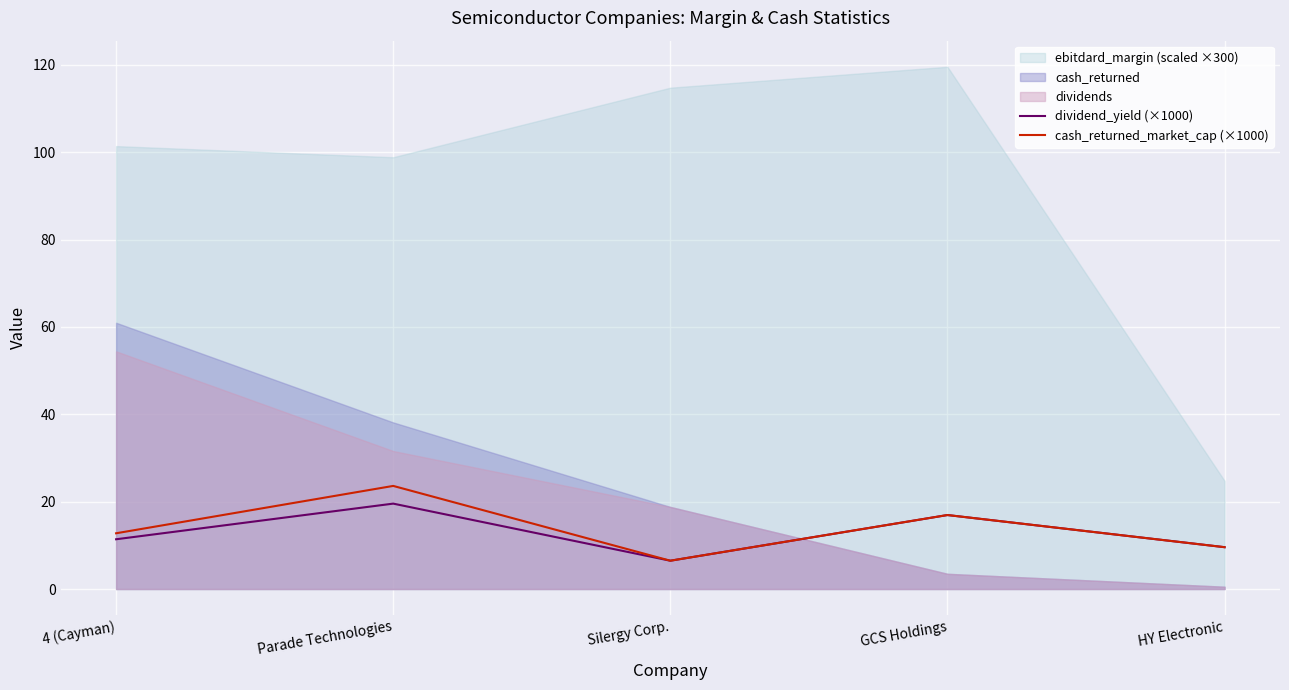

Which category has the highest value in the cash_returned_market_cap (×1000) series?

Parade Technologies